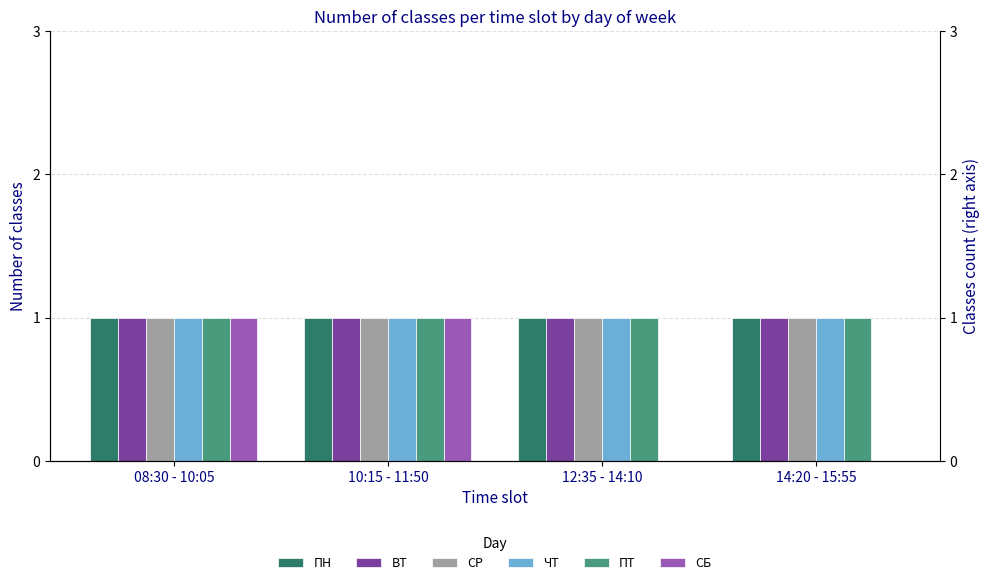

Read the СР value at 10:15 - 11:50.

1